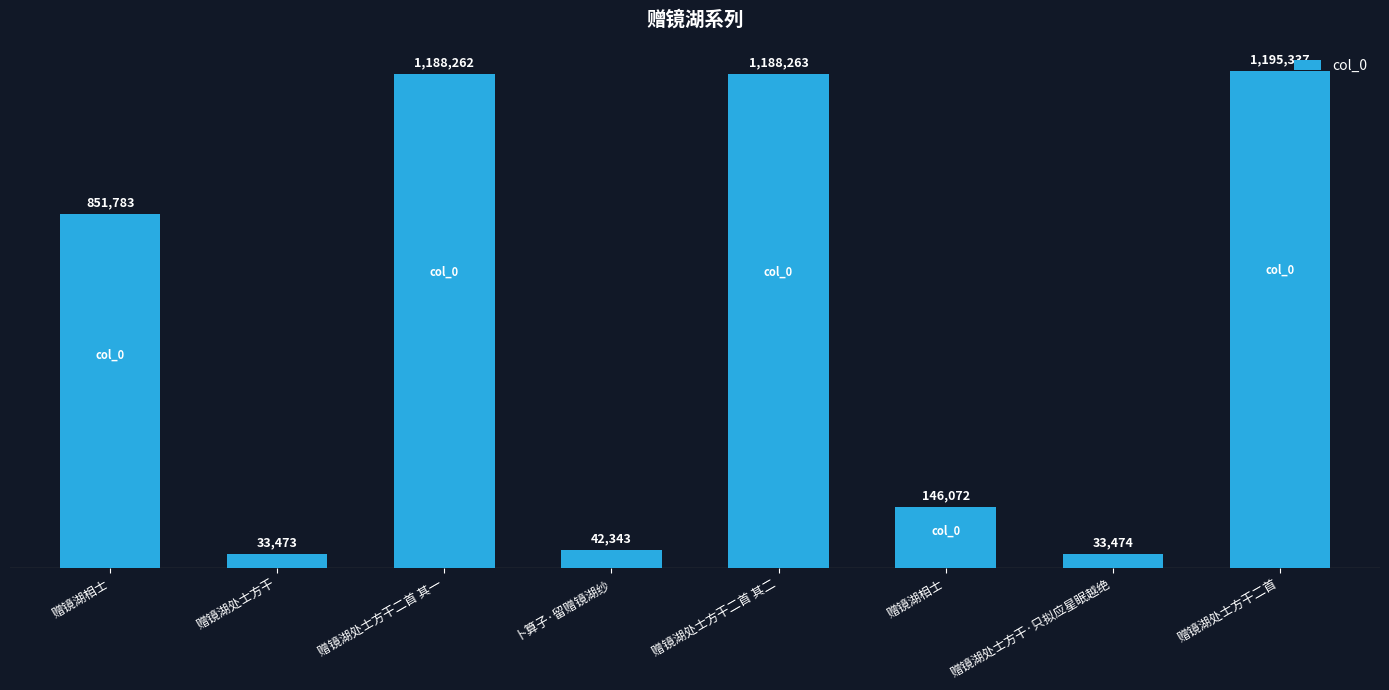

Does the chart contain any negative values?

No